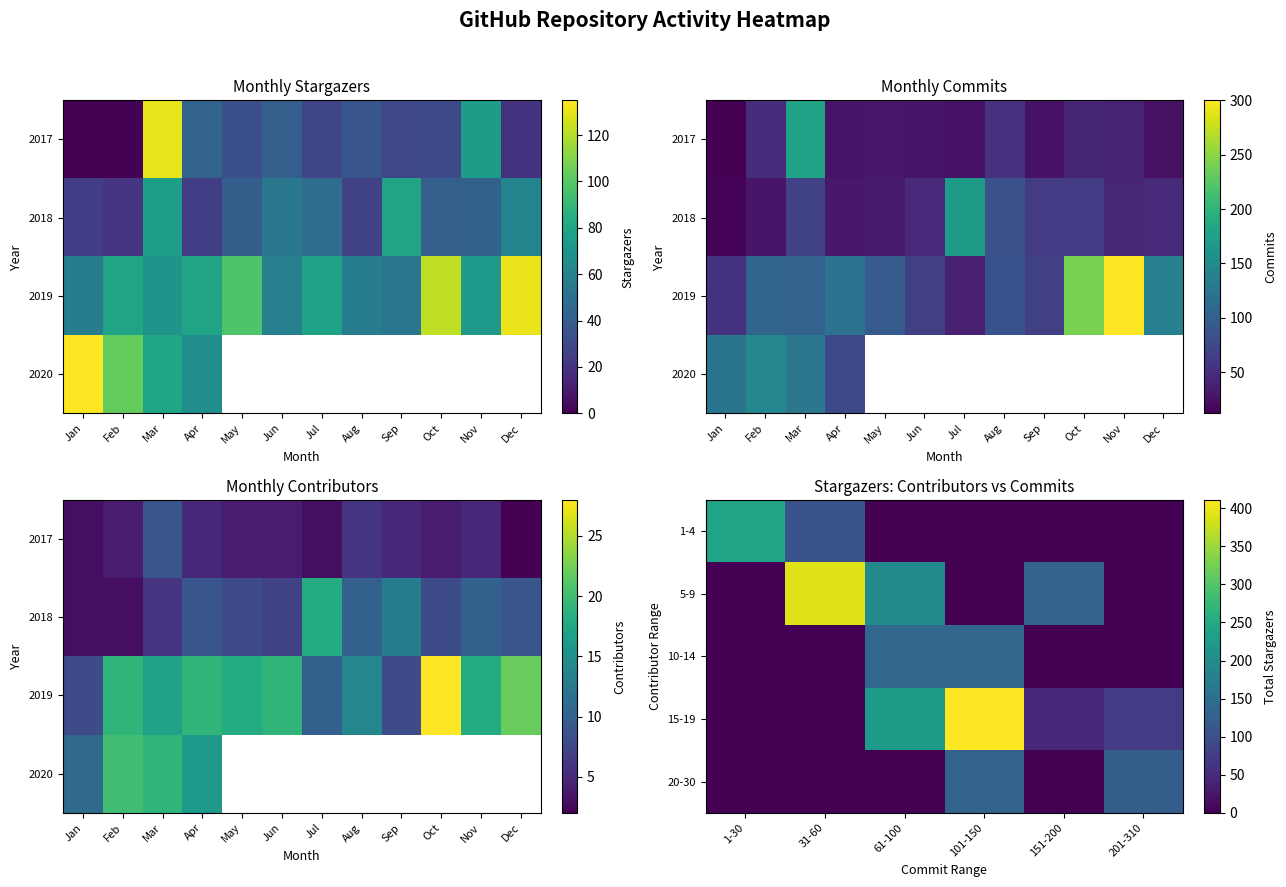

At which category is the sum across all series the highest?

101-150